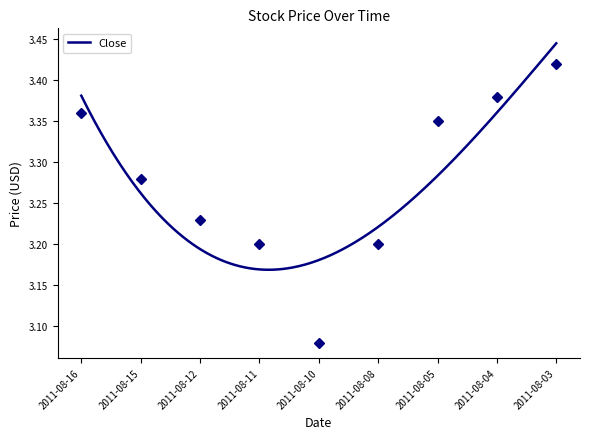

At how many categories does at least one series exceed 3?

9